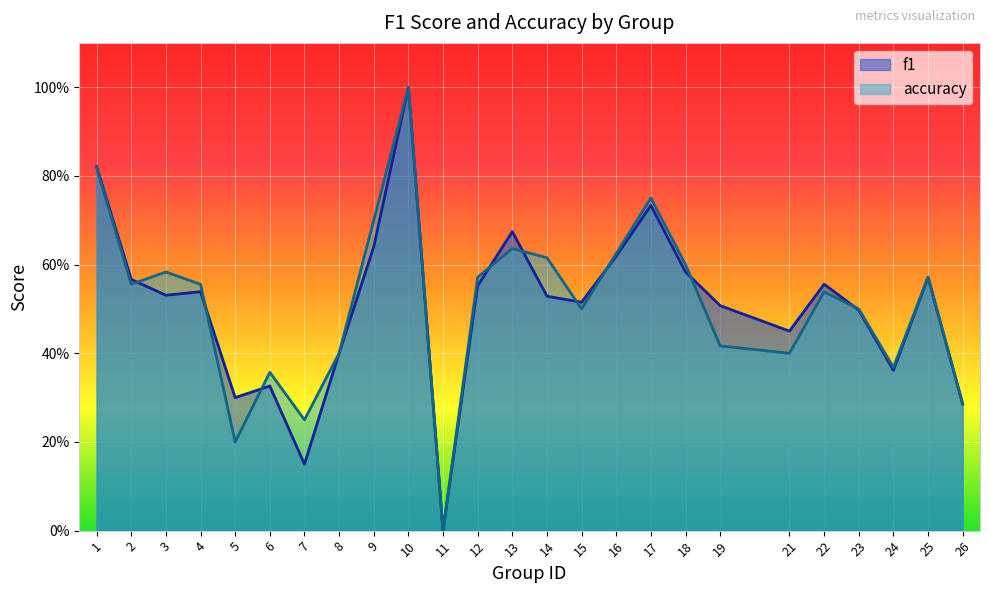

Rank the series by their average value, from highest to lowest.

accuracy, f1